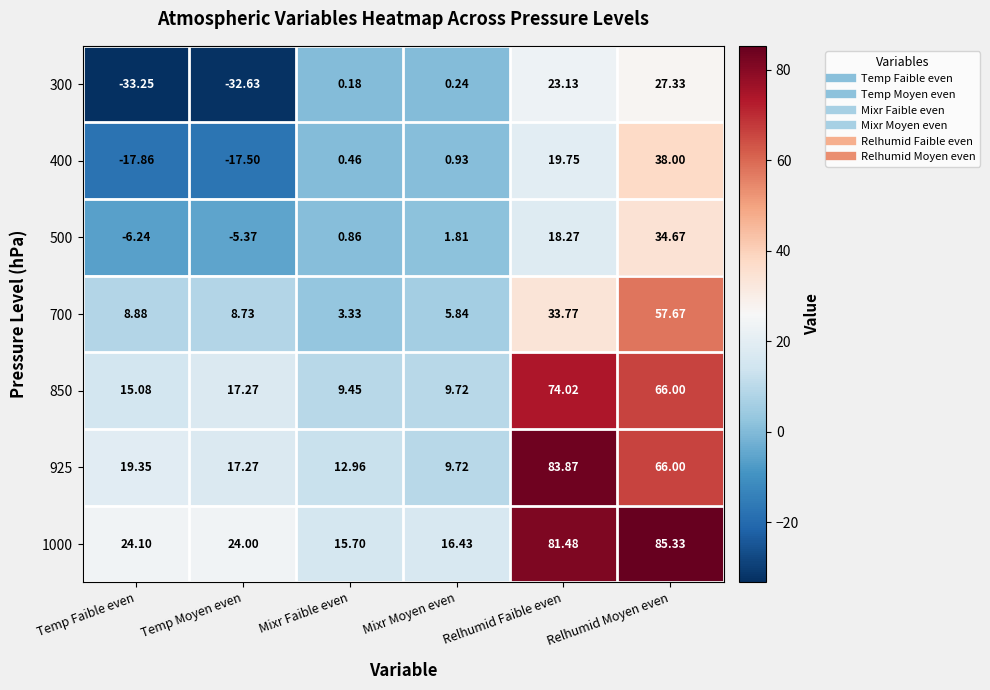

List the labels in order of 400 value, largest first.

Relhumid Moyen even, Relhumid Faible even, Mixr Moyen even, Mixr Faible even, Temp Moyen even, Temp Faible even